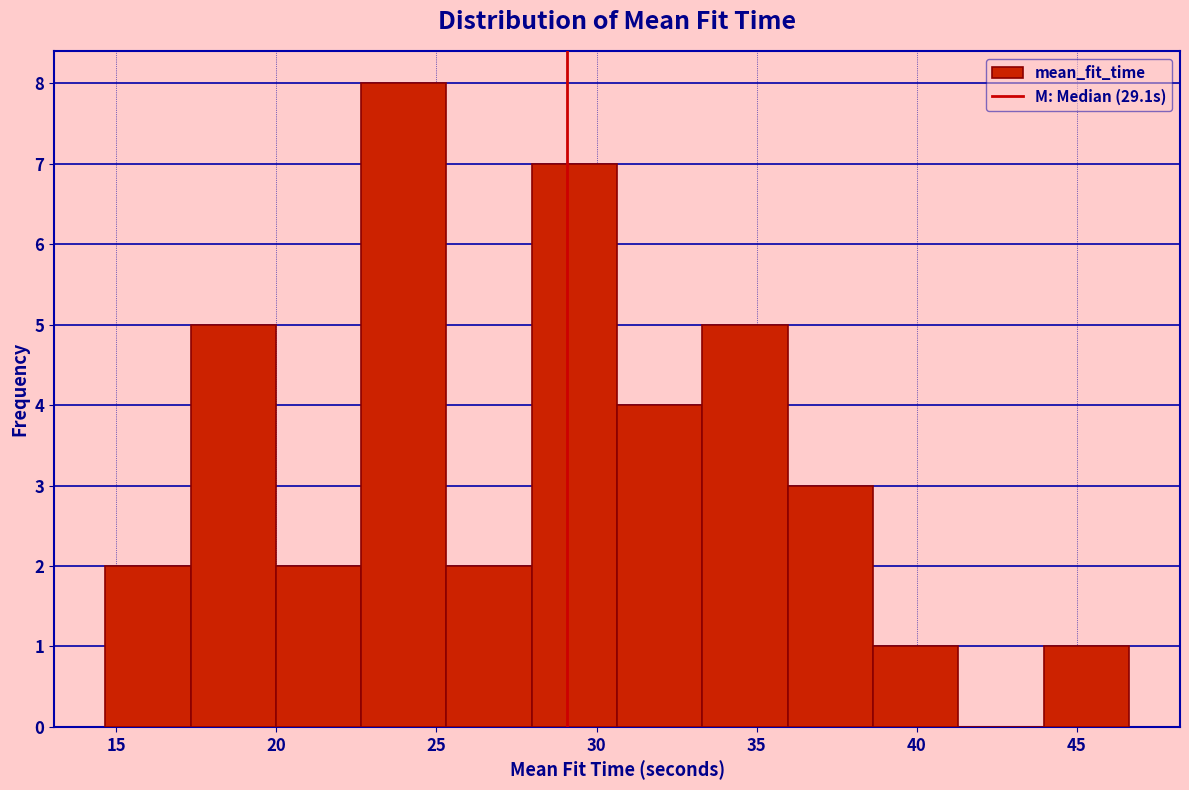

Over which range of the x-axis is the bar tallest?

22.5 to 25.5